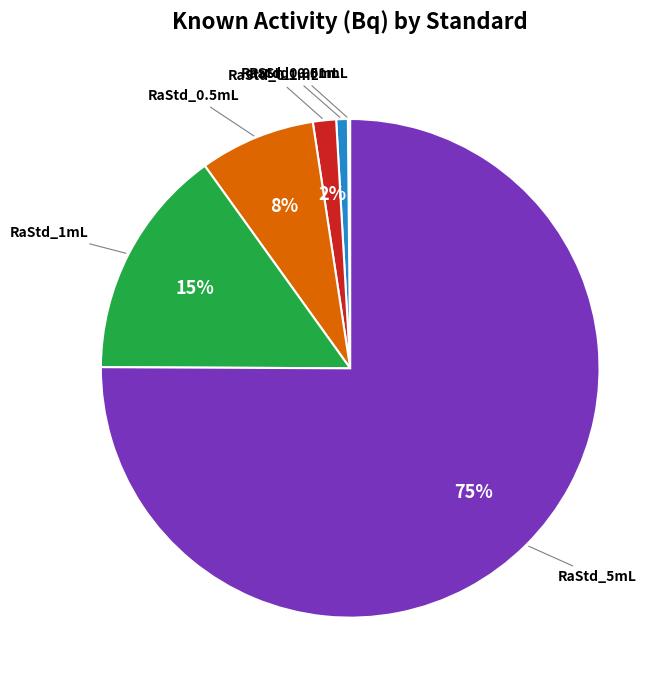

The RaStd_0.5mL slice represents 8% of the pie. True or false?

True